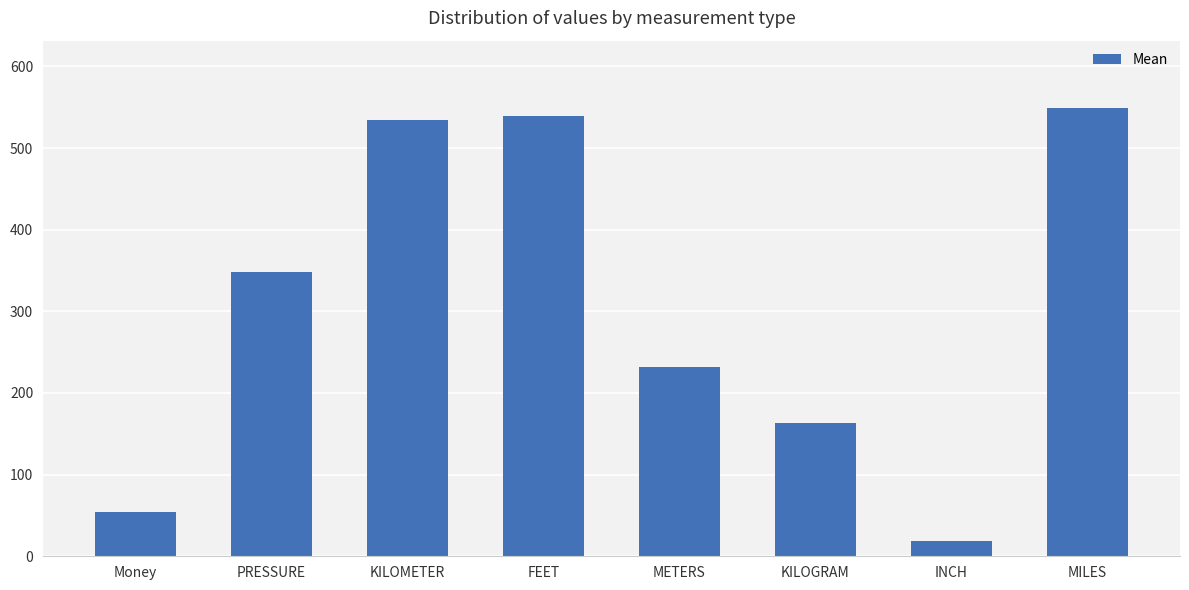

What position from the right is MILES?

1